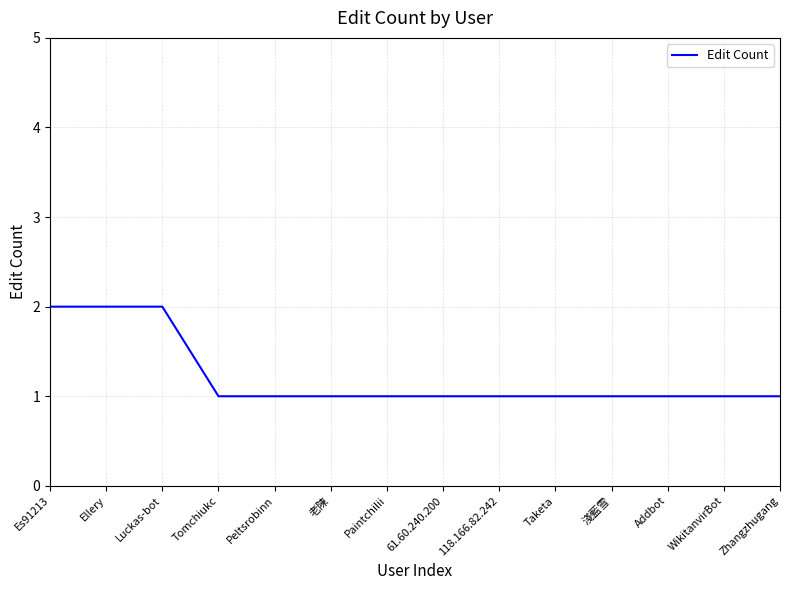

What is the sum of all values?

17